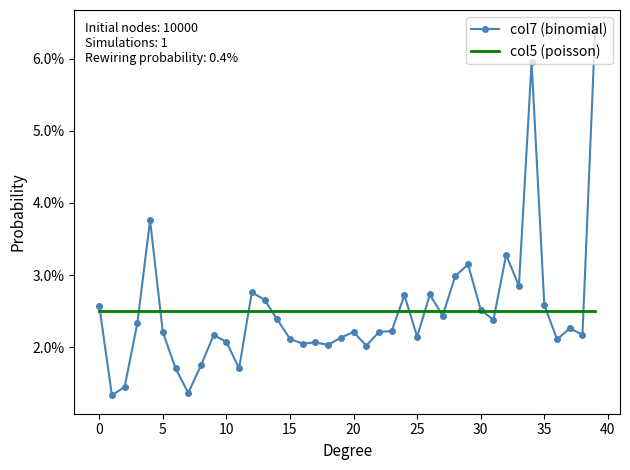

True or false: col5 (poisson) and col7 (binomial) intersect in this chart.

True